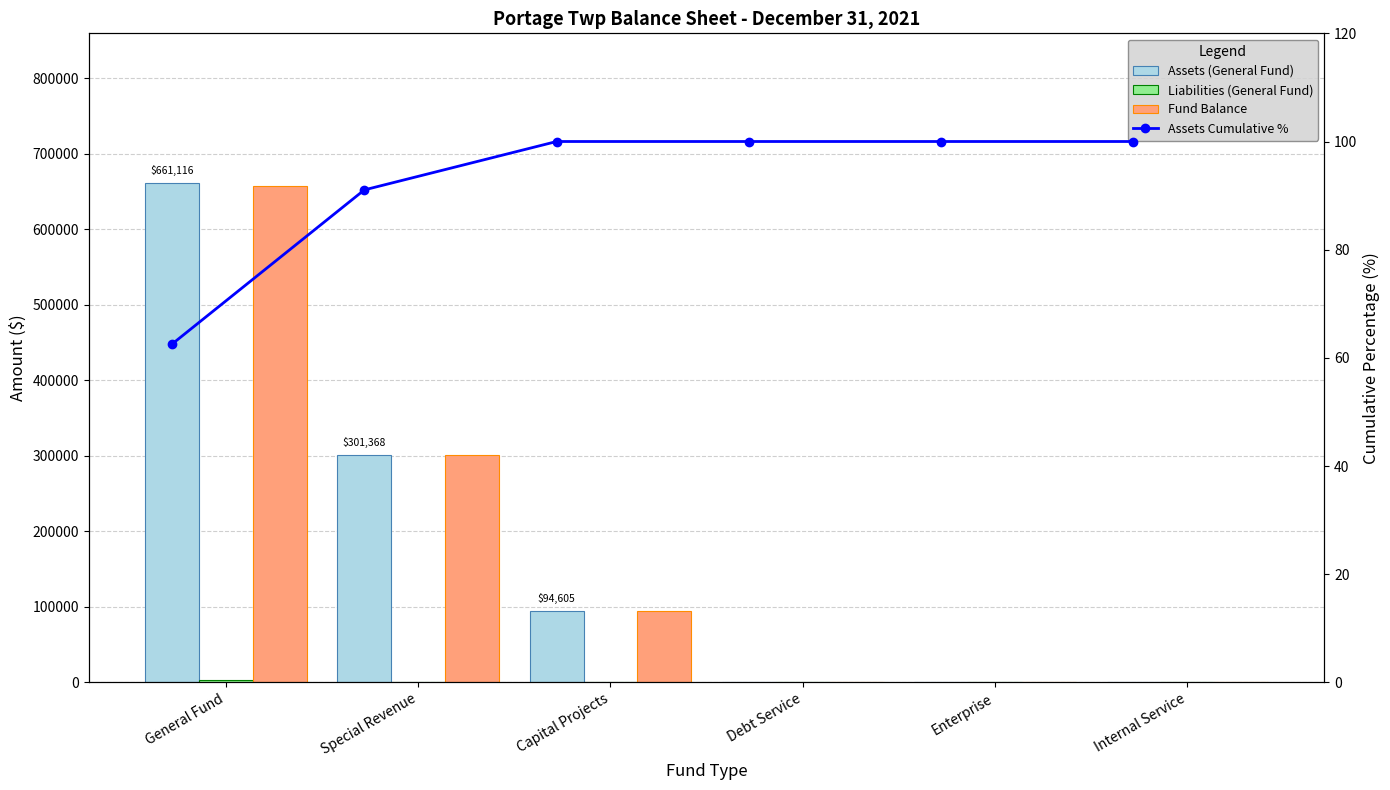

Which series changed the most between General Fund and Internal Service?

Assets (General Fund)